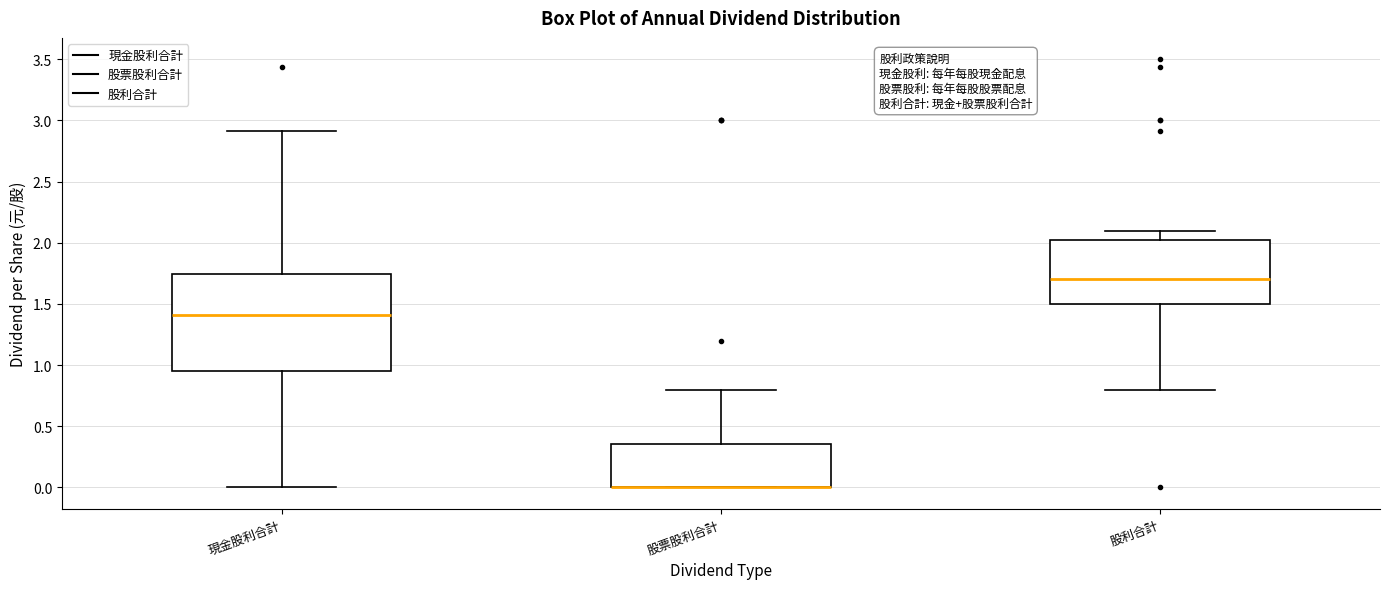

Reading left to right, read every box against the y-axis: the position of its median line, the range the box covers, and the ends of its whiskers. The values are not printed on the chart, so give them approximately, as read against the axis.

現金股利合計: median 1.40, box 0.95 to 1.75, whiskers 0.00 to 2.90
股票股利合計: median 0.00 (drawn on the box's lower edge), box 0.00 to 0.35, whiskers 0.00 to 0.80
股利合計: median 1.70, box 1.50 to 2.00, whiskers 0.80 to 2.10